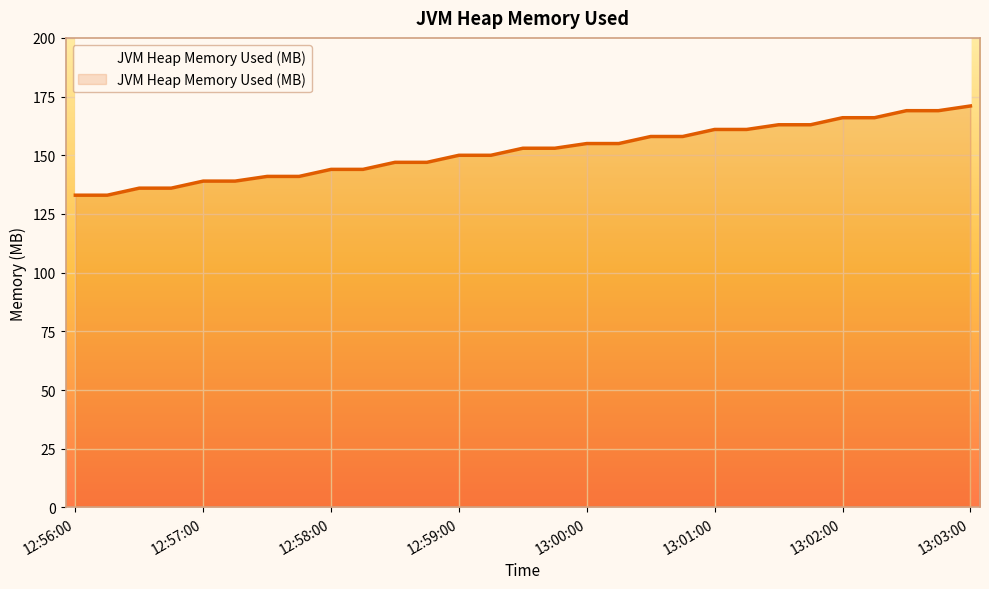

True or false: the data shows 136 at 12:56:45.

True